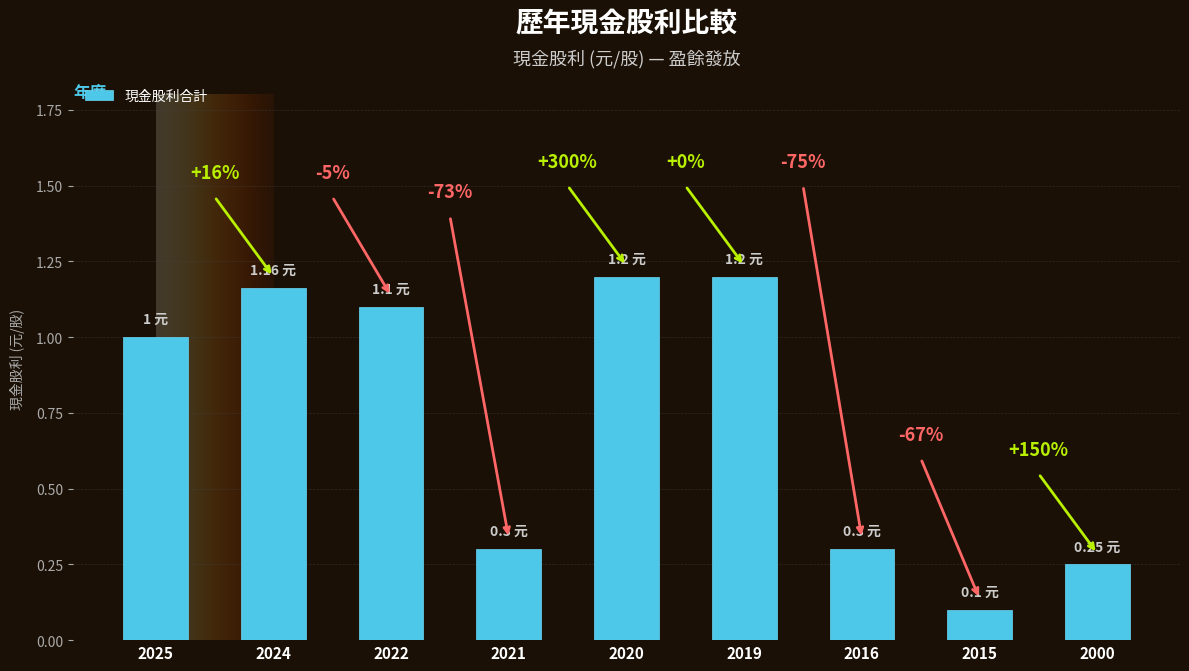

Reading left to right, list all the values displayed in this chart.

2025=1.0	2024=1.2	2022=1.1	2021=0.3	2020=1.2	2019=1.2	2016=0.3	2015=0.1	2000=0.2